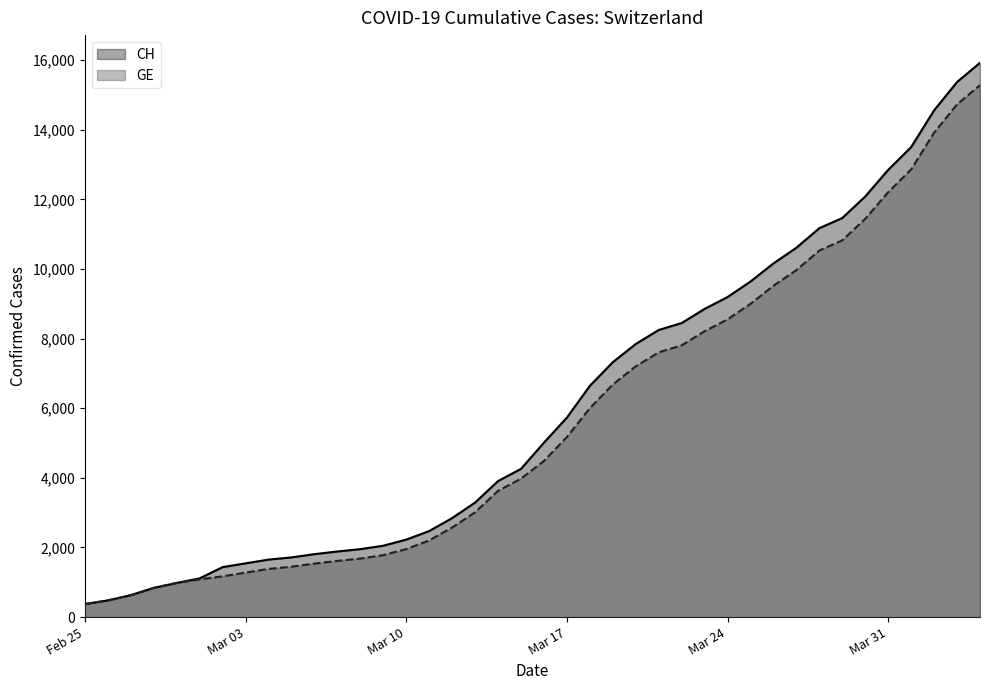

Which series has the widest spread of values?

CH